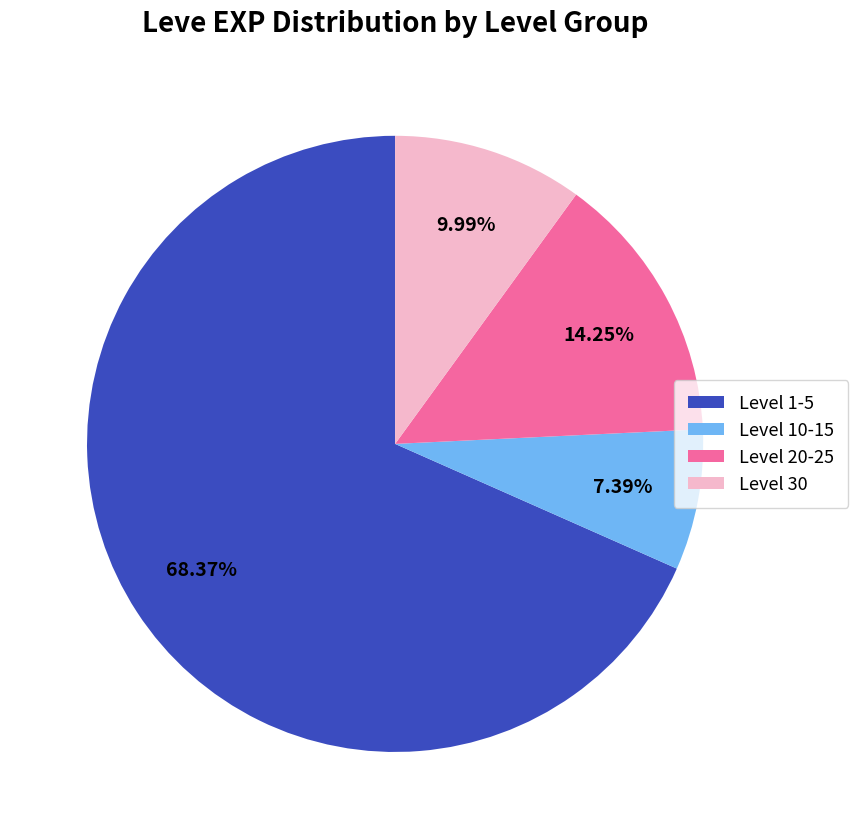

Is the sum of Level 10-15 and Level 1-5 greater than half?

Yes